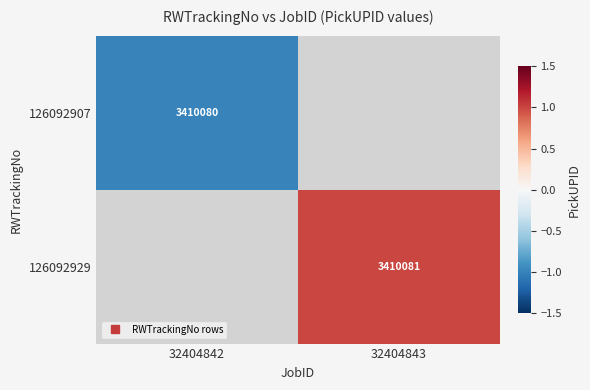

How many series are shown in this chart?

2